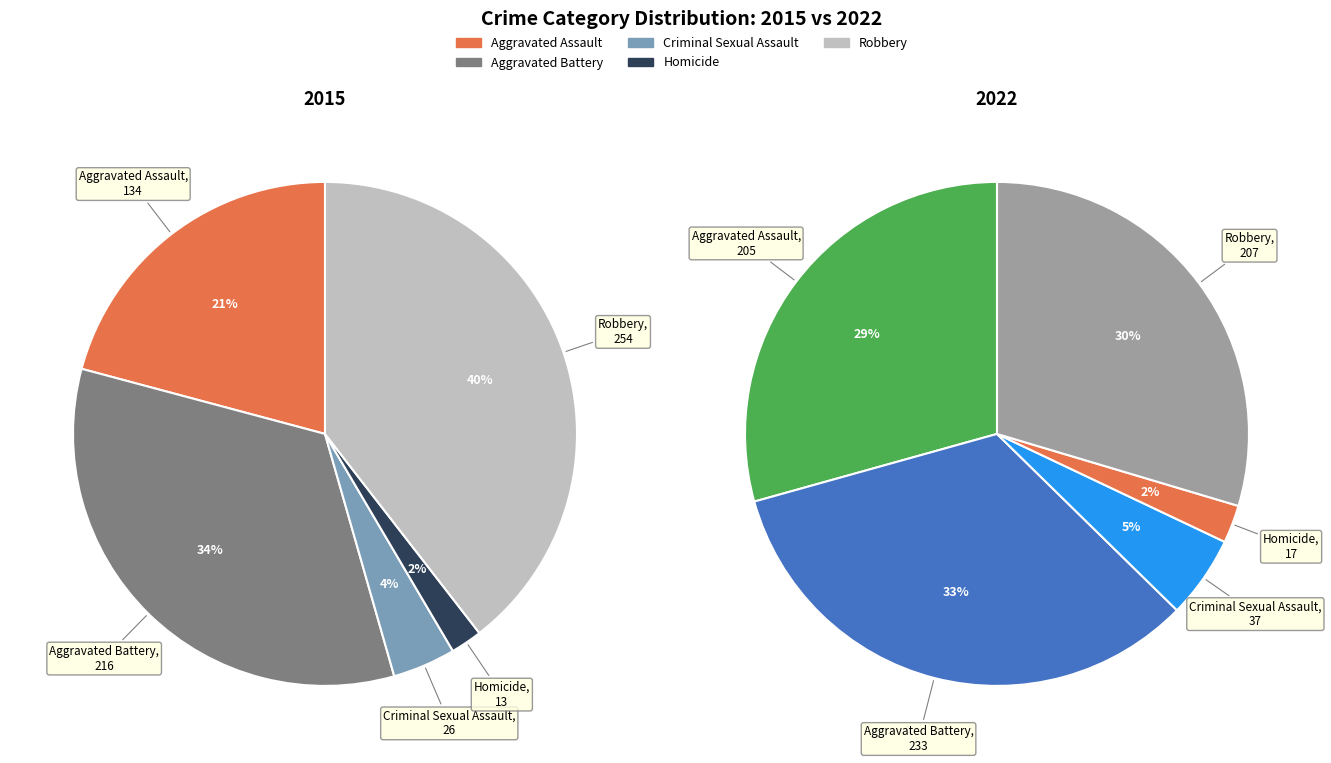

Does Homicide represent more than half of the total?

No